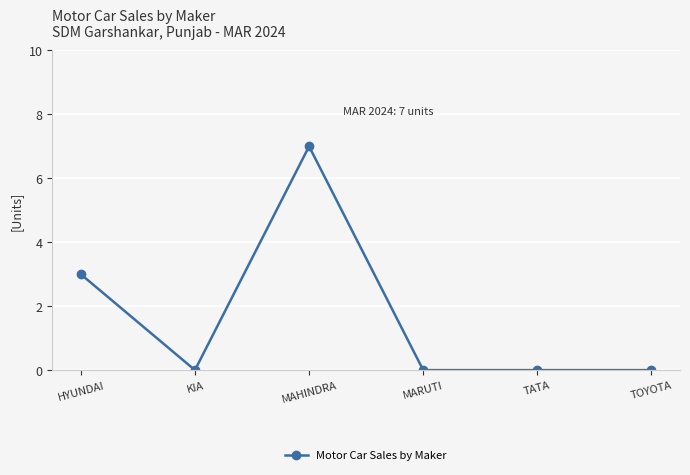

How many lines are shown in the chart?

1